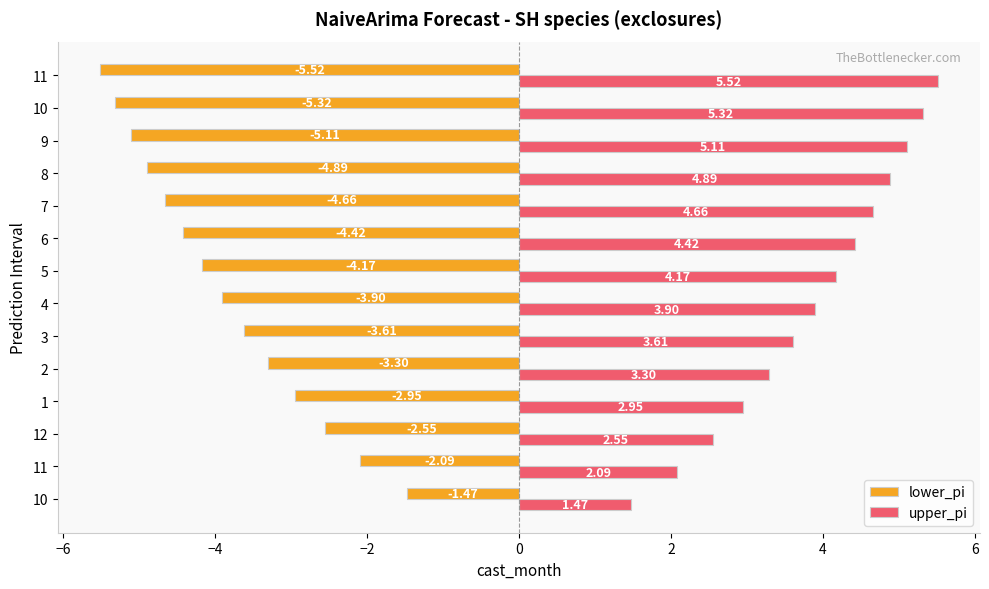

How many data points does each series have?

14